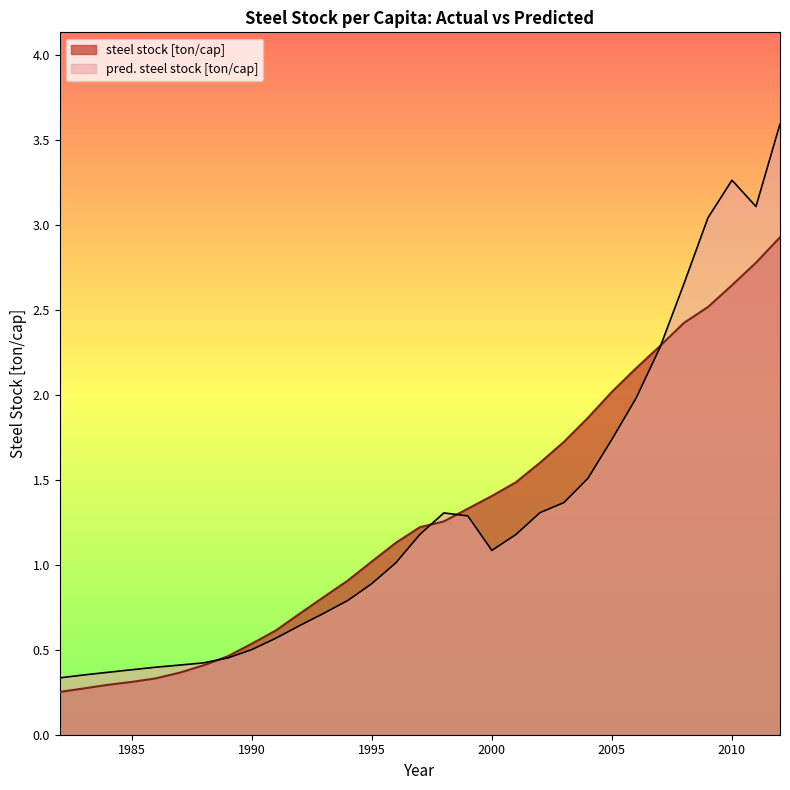

The value of pred. steel stock [ton/cap] at 1983 is 0.4. True or false?

True